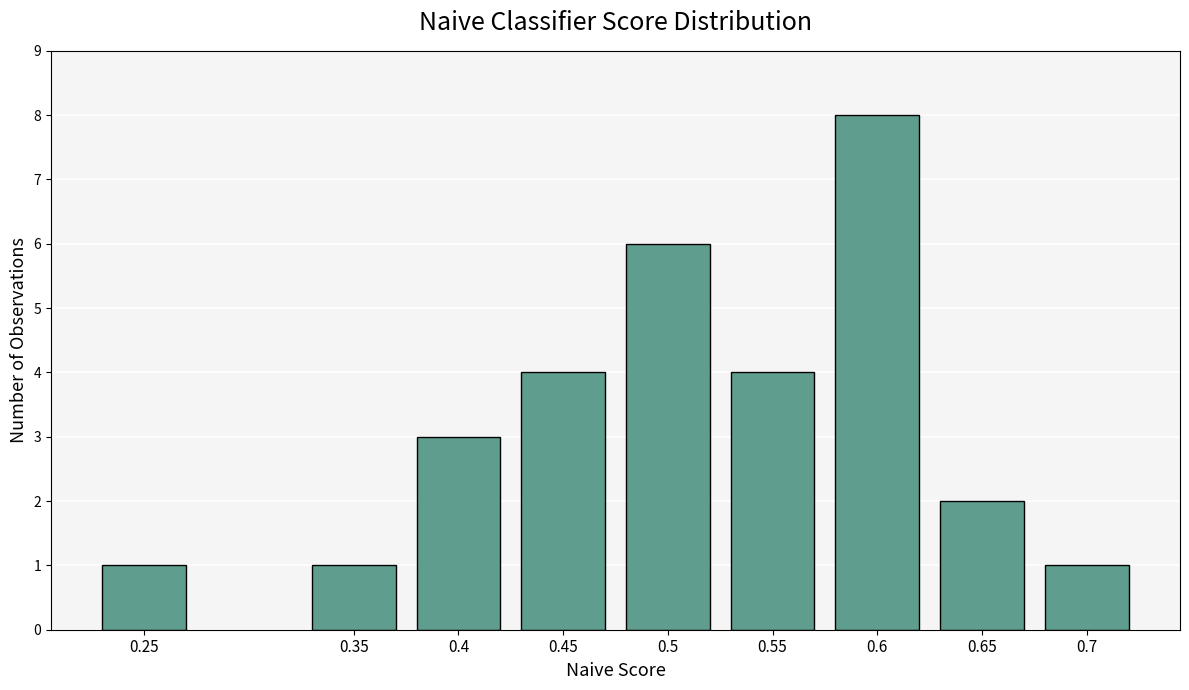

Reading right to left, what are all the values shown in this chart?

1	2	8	4	6	4	3	1	1